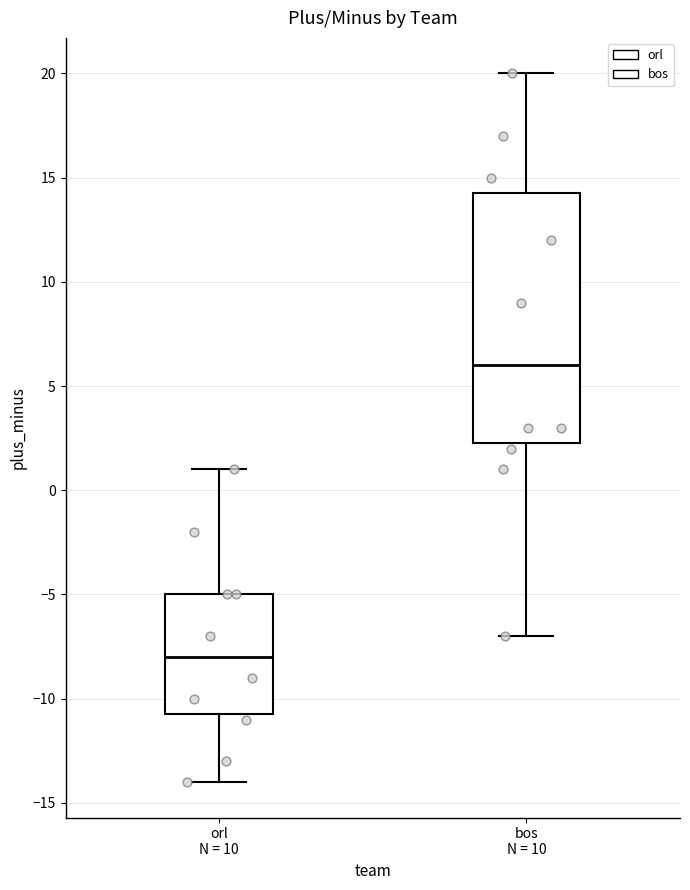

Reading left to right, read every box against the y-axis: the position of its median line, the range the box covers, and the ends of its whiskers. The values are not printed on the chart, so give them approximately, as read against the axis.

orl N = 10: median -8.0, box -10.5 to -5.0, whiskers -14.0 to 1.0
bos N = 10: median 6.0, box 2.5 to 14.5, whiskers -7.0 to 20.0